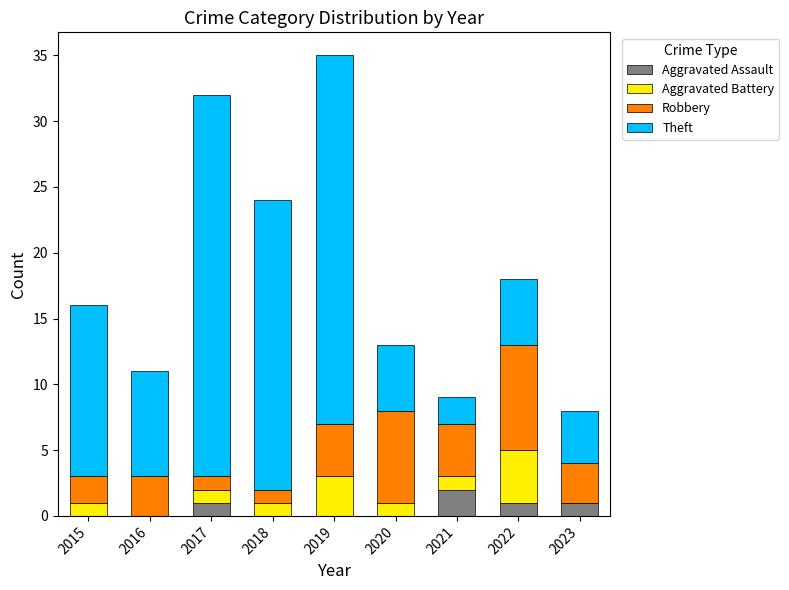

Which category has the highest value in the Aggravated Assault series?

2021